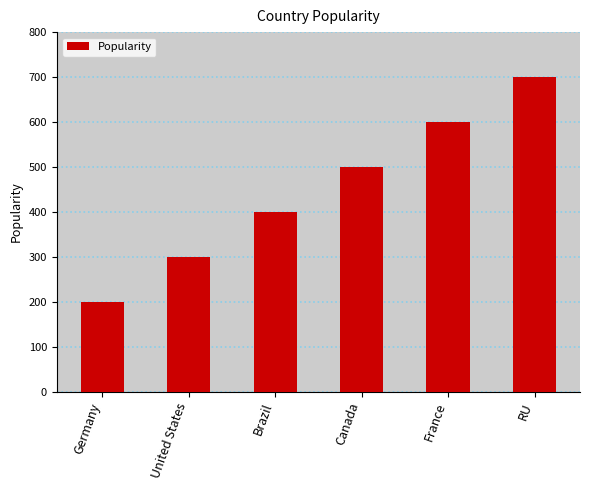

Which label corresponds to the largest value in the chart?

RU